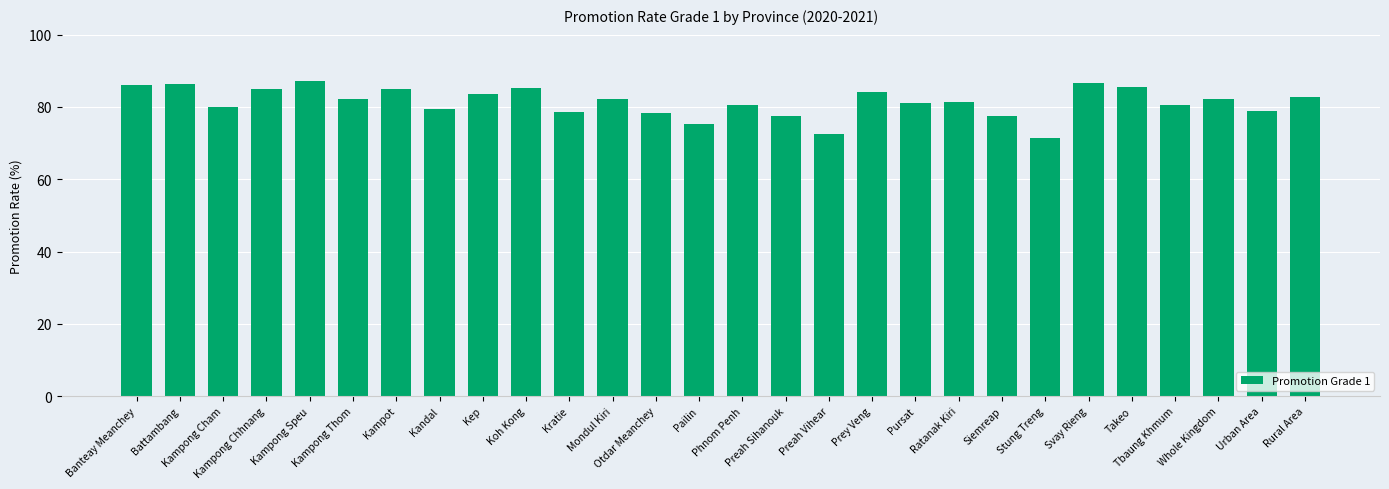

The chart shows a value of 85.6 at Takeo. True or false?

True